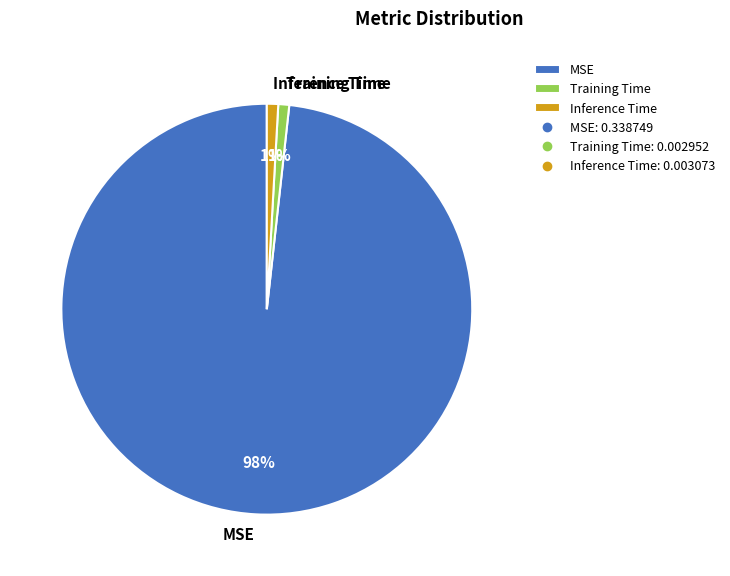

To the nearest percent, what percentage of the pie is Inference Time?

1%